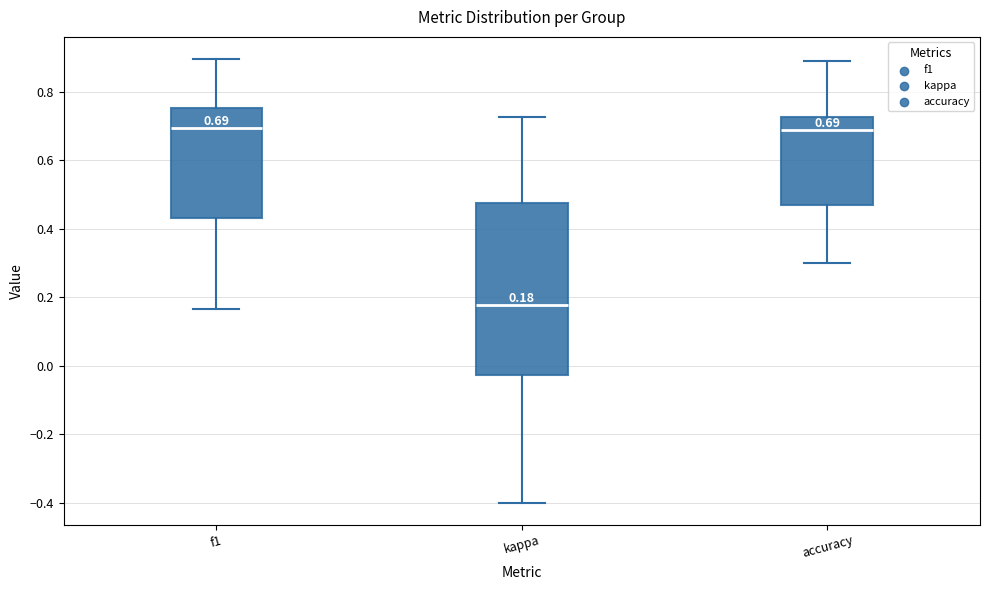

Which box's median line is the lowest?

kappa